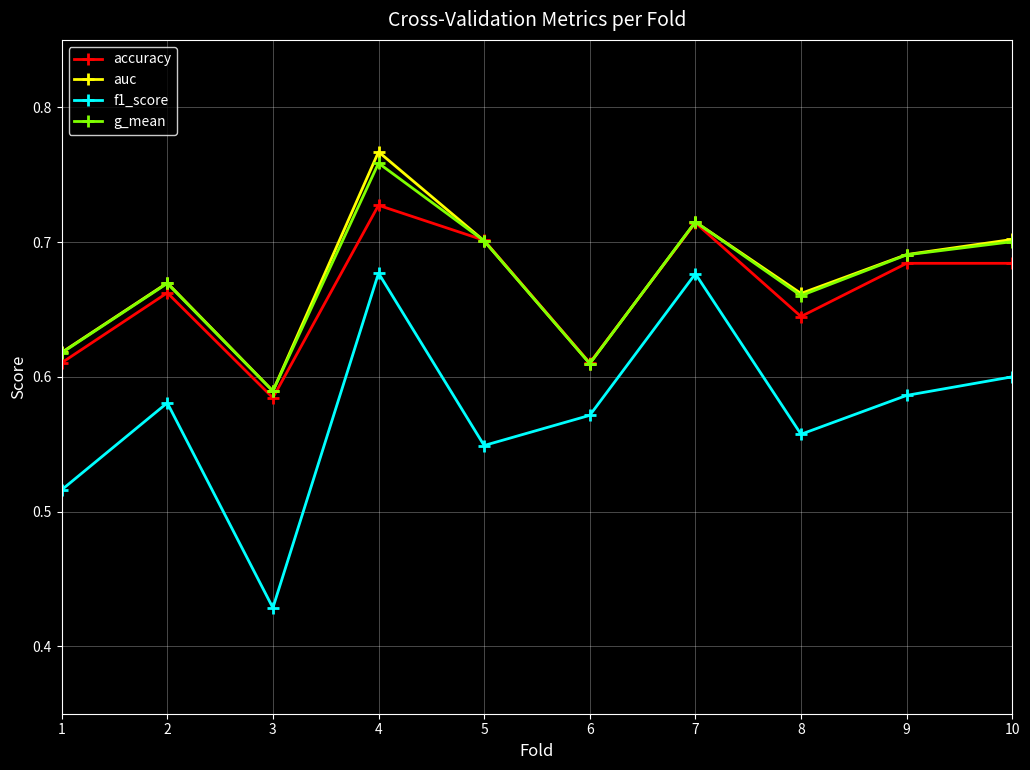

True or false: f1_score and g_mean cross at least once.

False